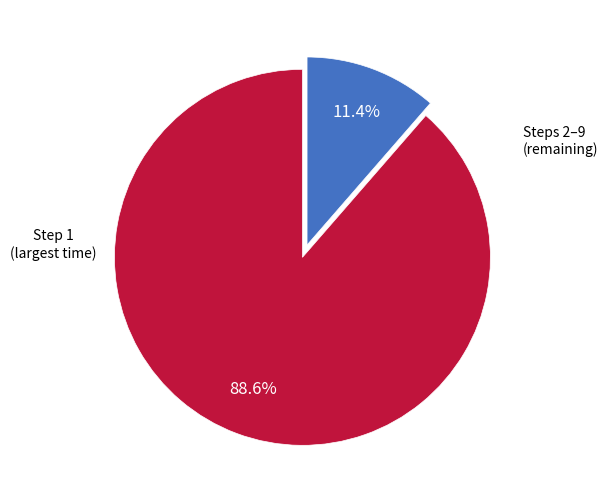

Count the number of slices in the pie.

2